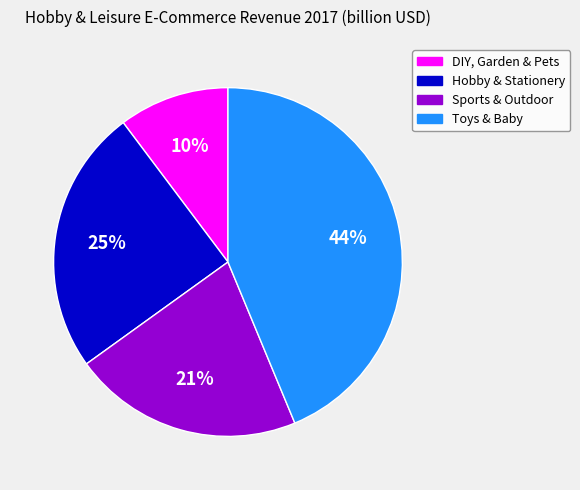

To the nearest percent, what is the combined percentage of Hobby & Stationery and Sports & Outdoor?

46%